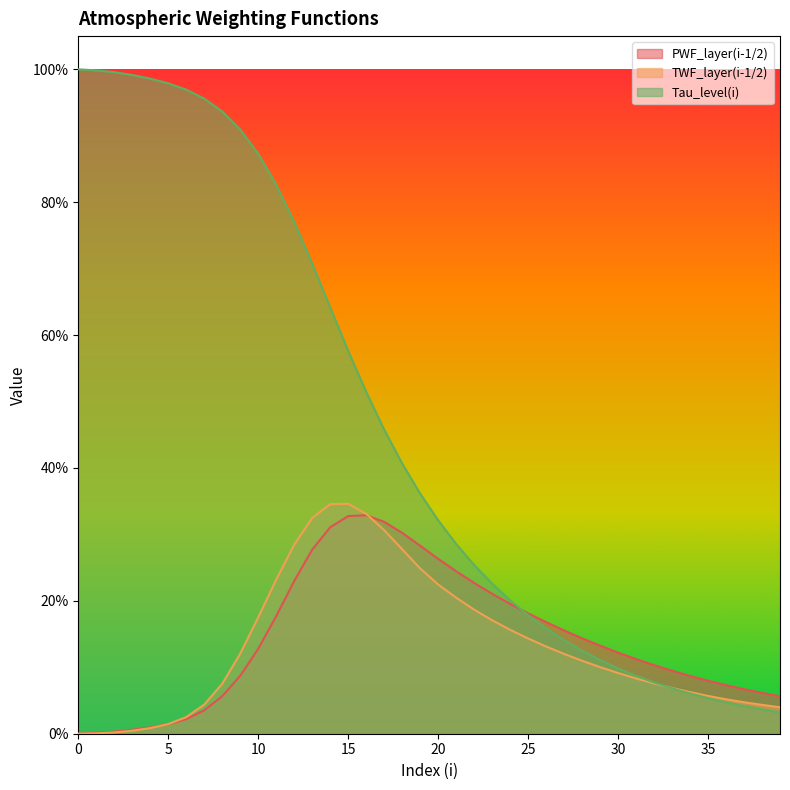

The value of TWF_layer(i-1/2) at 18 is 0.3. True or false?

True